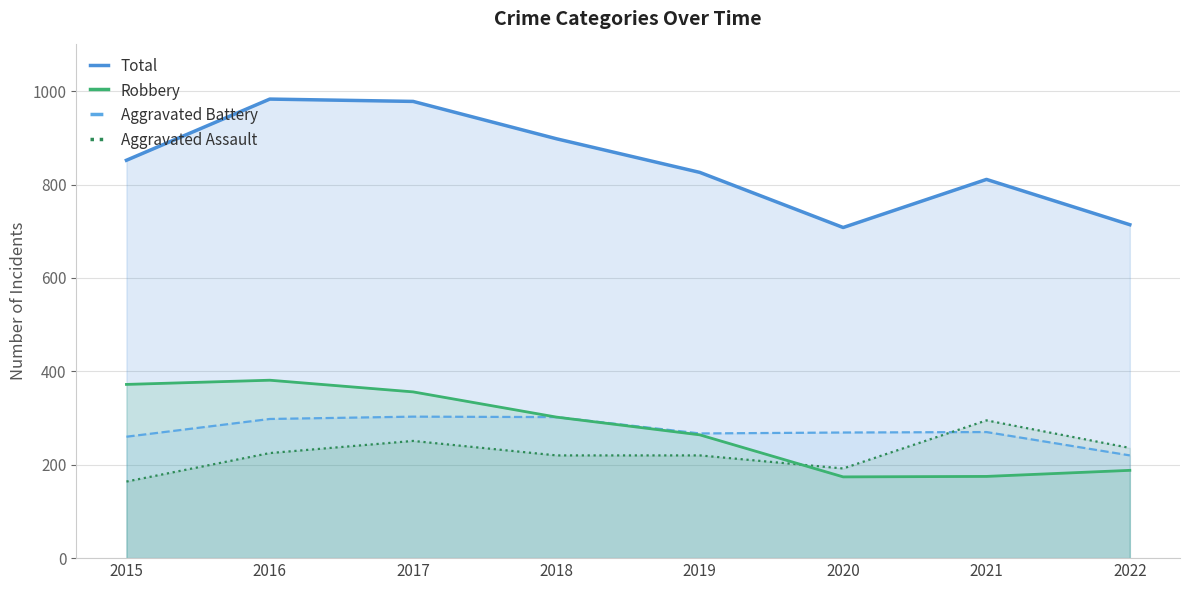

True or false: Aggravated Assault has more than 1 interior local peaks.

True